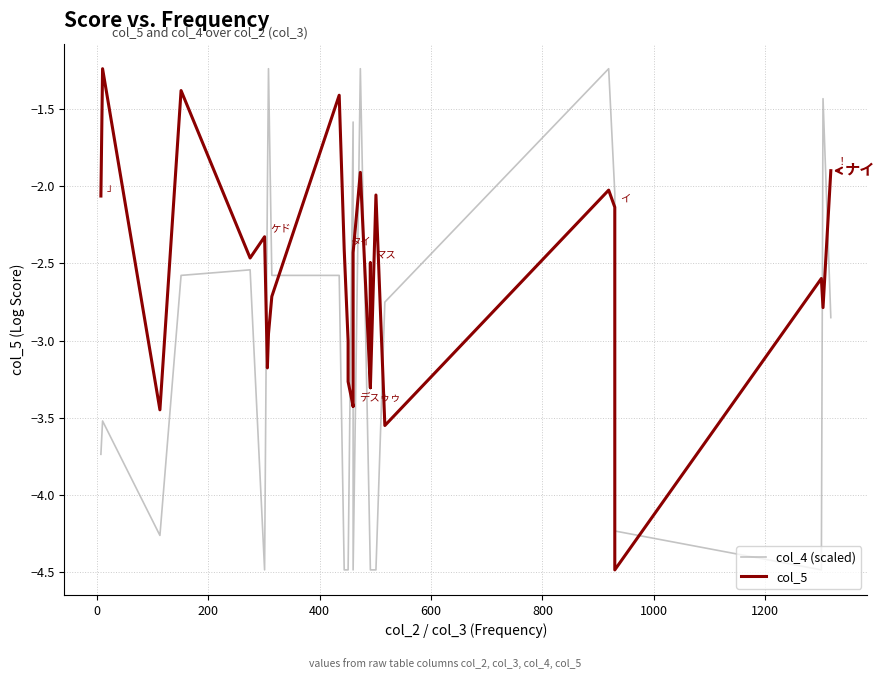

What are all the series names shown in the legend?

col_4 (scaled), col_5